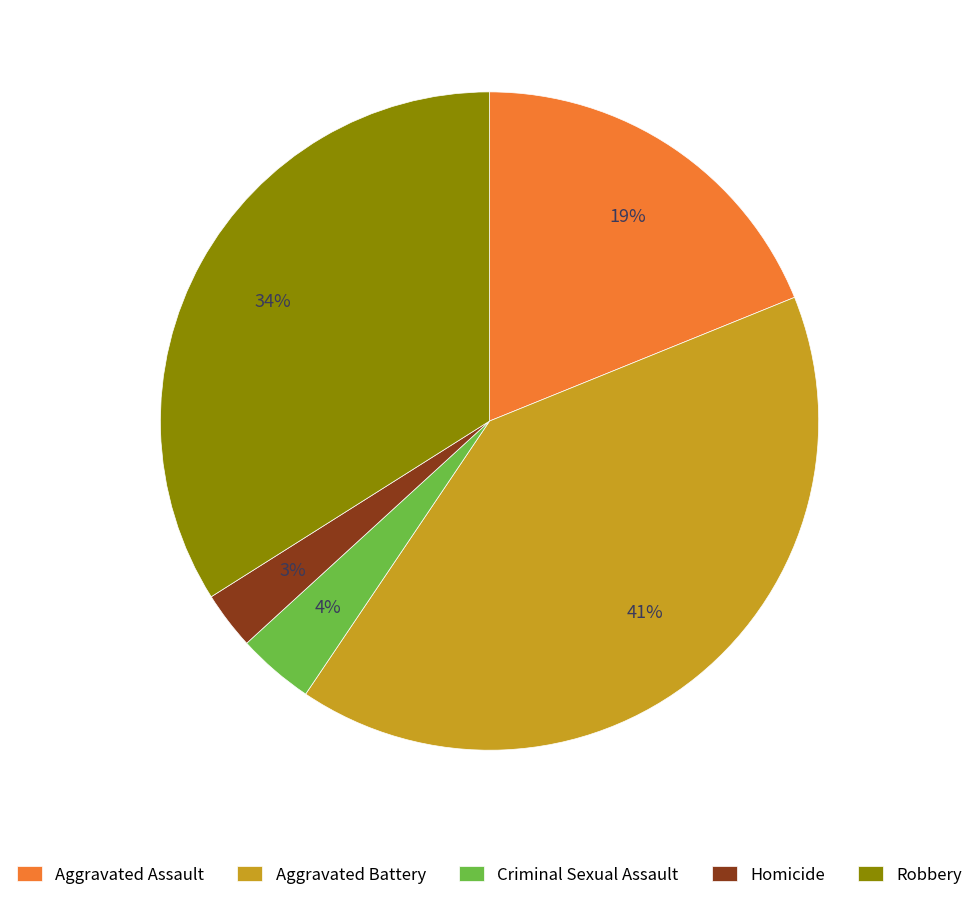

Rank the categories by value from lowest to highest.

Homicide, Criminal Sexual Assault, Aggravated Assault, Robbery, Aggravated Battery